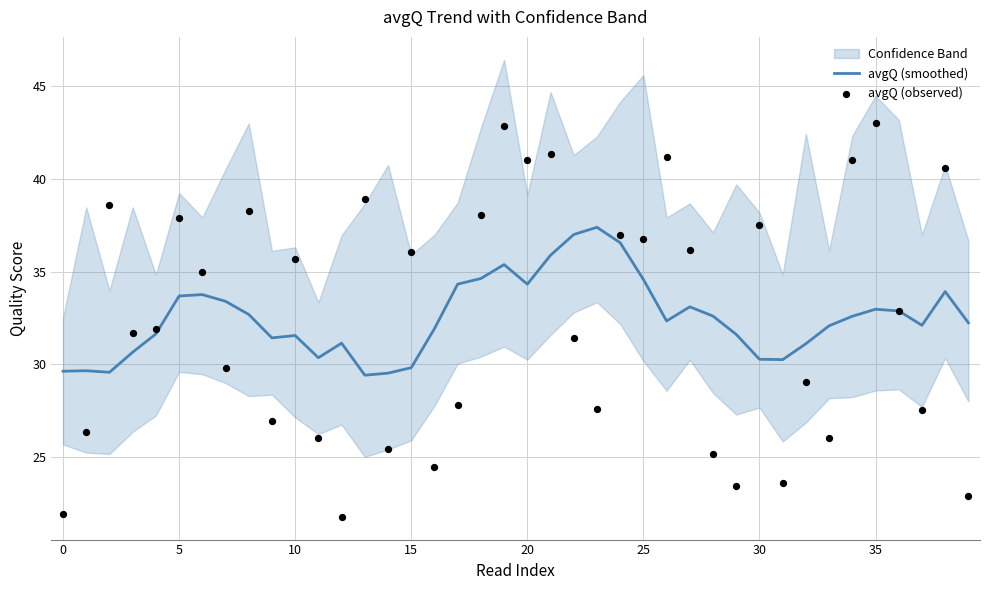

At how many categories does at least one series exceed 38?

11